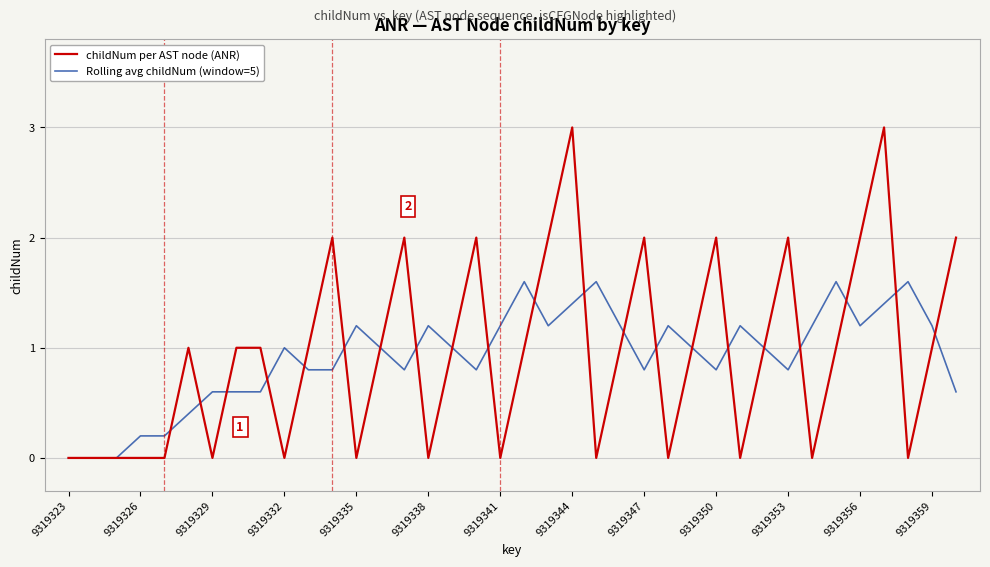

List the series in order of their peak value, lowest first.

Rolling avg childNum (window=5), childNum per AST node (ANR)